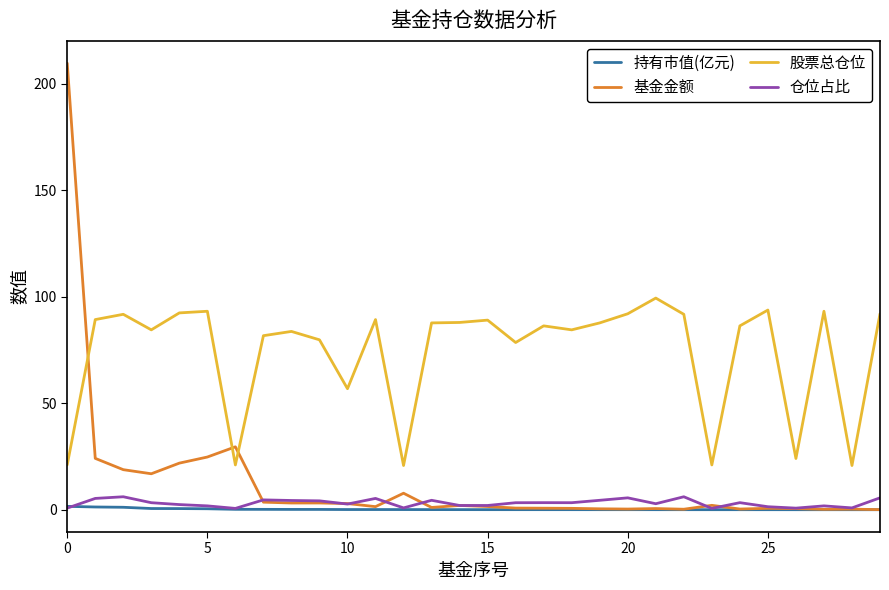

Which series has the largest range (max minus min)?

基金金额